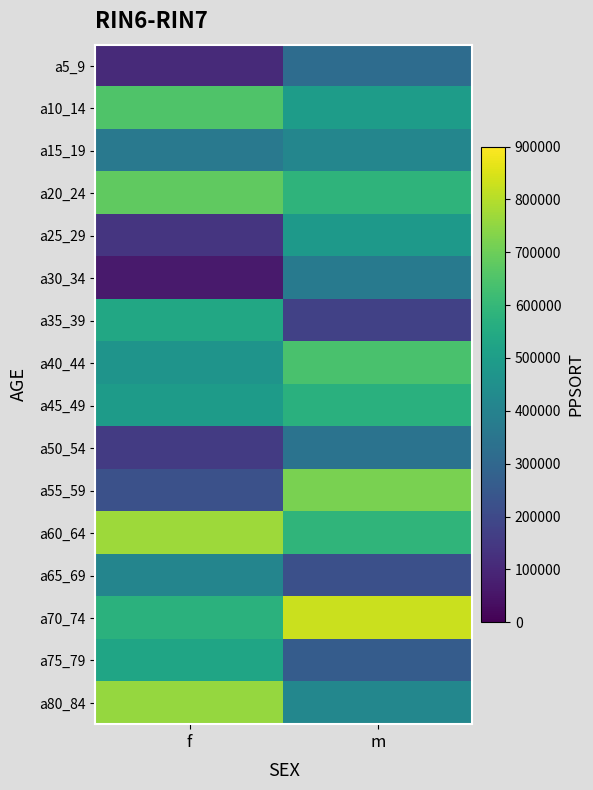

Reading left to right, list all the values displayed in this chart.

a5_9: f=107824.0	m=318003.0
a10_14: f=652023.0	m=495923.5
a15_19: f=365021.2	m=412640.8
a20_24: f=681006.5	m=586162.0
a25_29: f=139498.5	m=488481.0
a30_34: f=63492.0	m=365715.3
a35_39: f=538194.5	m=172357.0
a40_44: f=466855.5	m=643084.0
a45_49: f=493761.5	m=571979.5
a50_54: f=155433.0	m=341807.5
a55_59: f=224140.0	m=718046.0
a60_64: f=768236.0	m=588929.5
a65_69: f=409623.0	m=219105.0
a70_74: f=575628.0	m=829601.0
a75_79: f=528784.5	m=262317.0
a80_84: f=757935.0	m=415828.0